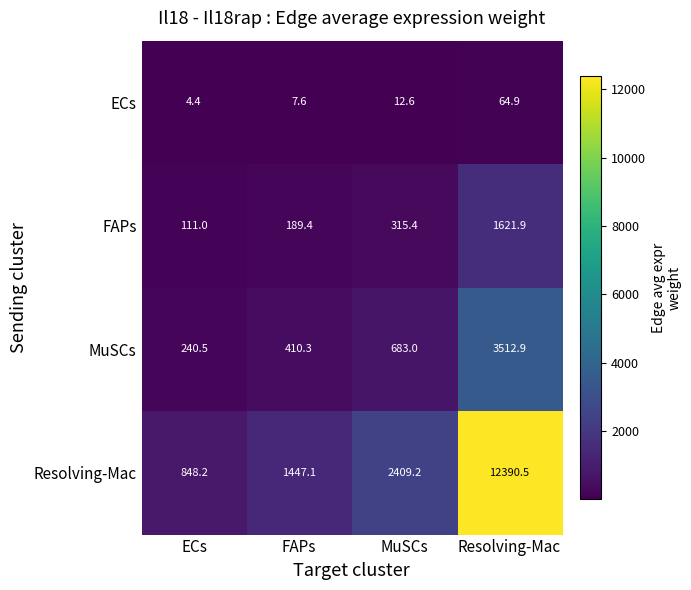

Reading left to right, list all the values displayed in this chart.

ECs: ECs=4.4	FAPs=7.6	MuSCs=12.6	Resolving-Mac=64.9
FAPs: ECs=111.0	FAPs=189.4	MuSCs=315.4	Resolving-Mac=1621.9
MuSCs: ECs=240.5	FAPs=410.3	MuSCs=683.0	Resolving-Mac=3512.9
Resolving-Mac: ECs=848.2	FAPs=1447.1	MuSCs=2409.2	Resolving-Mac=12390.5